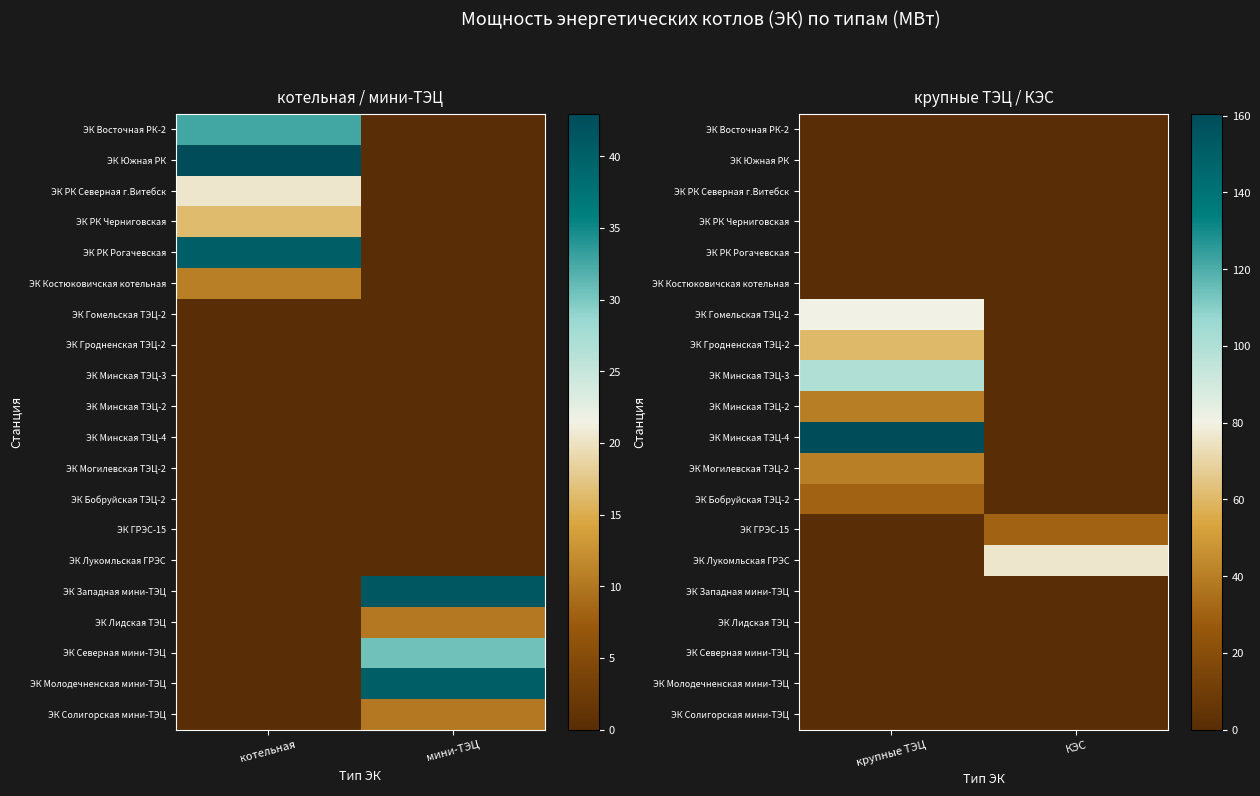

Which label corresponds to the smallest value in the chart?

крупные ТЭЦ